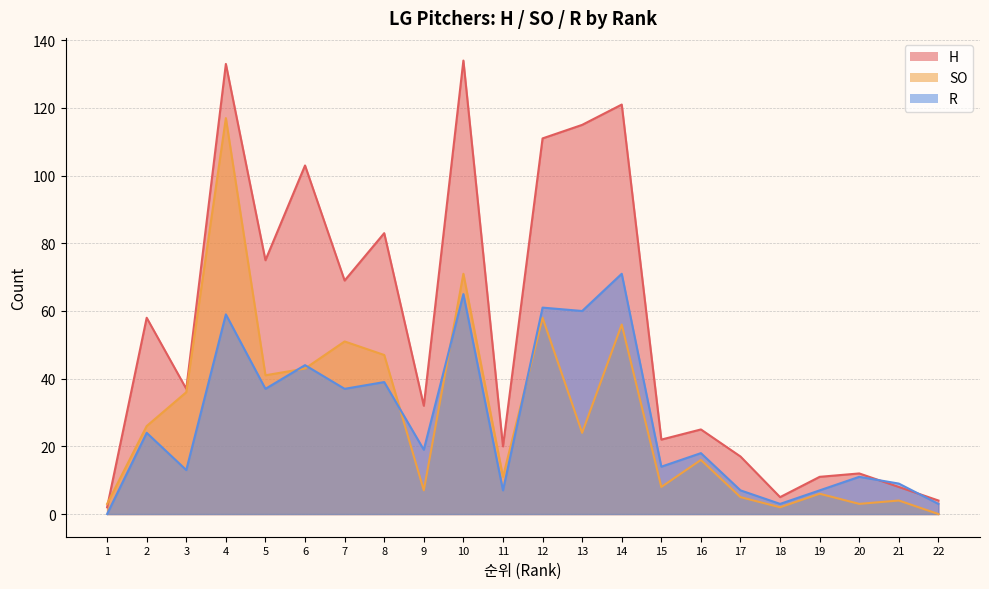

Between which two adjacent categories do R and SO first intersect?

5 and 6